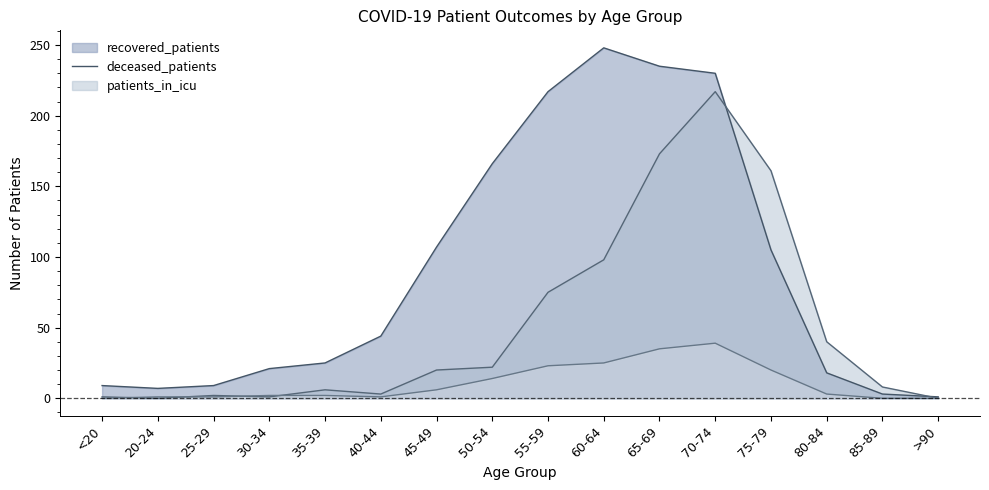

How many data points does each series have?

16